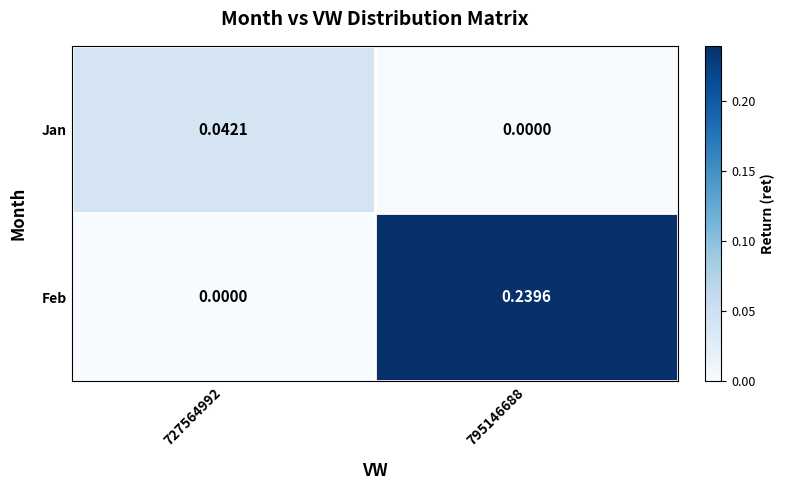

How many categories are shown in the chart?

2